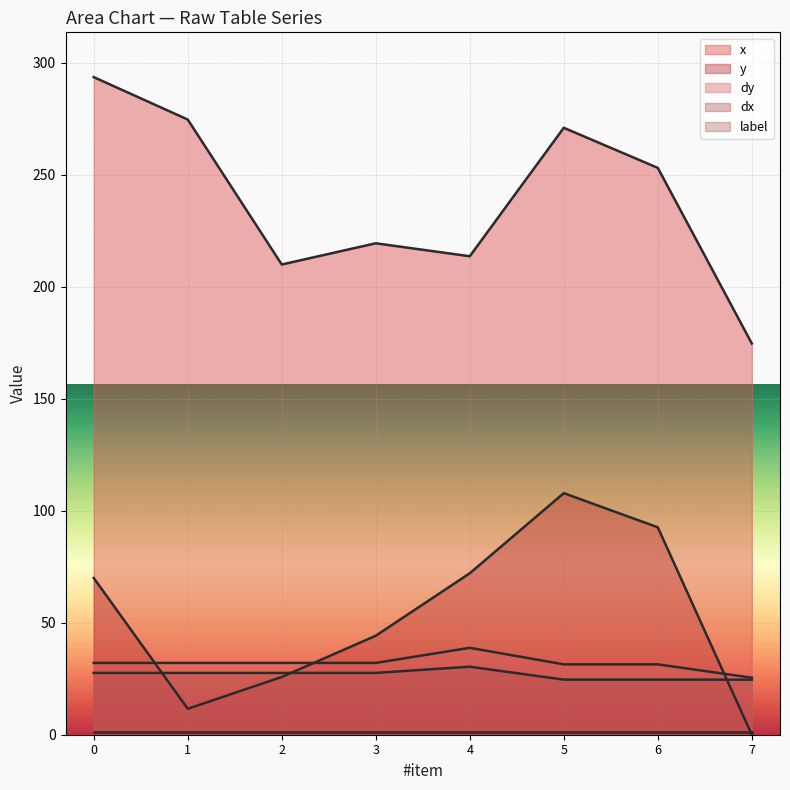

What is the highest value of the y series?

107.9